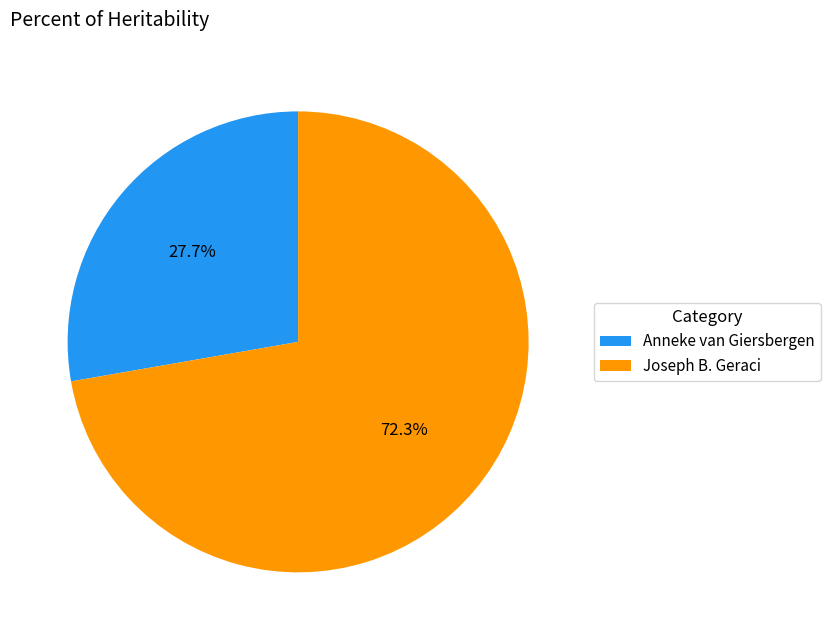

Which category accounts for the majority?

Joseph B. Geraci